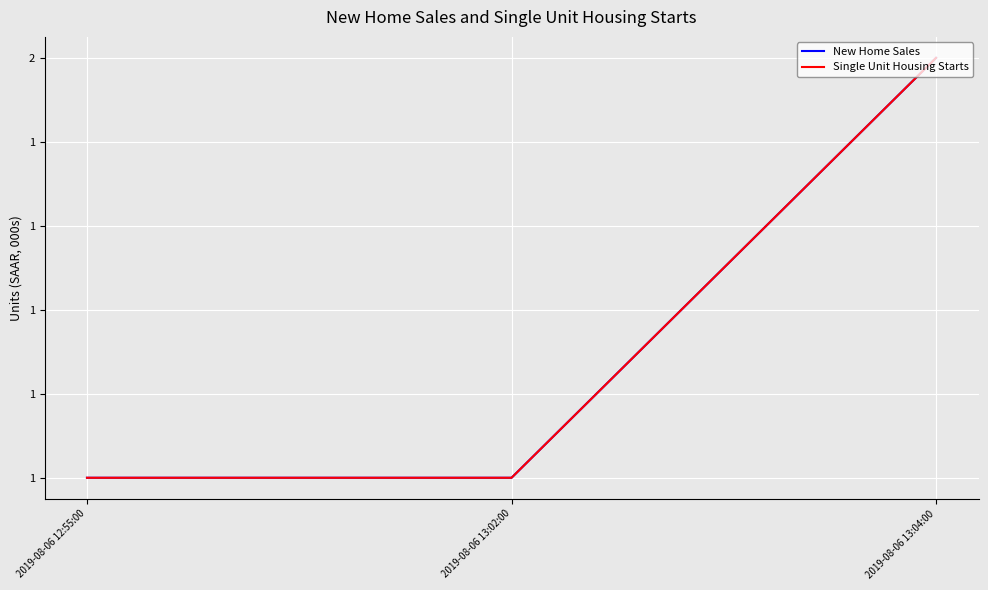

Is this an area chart (filled region under the line)?

No